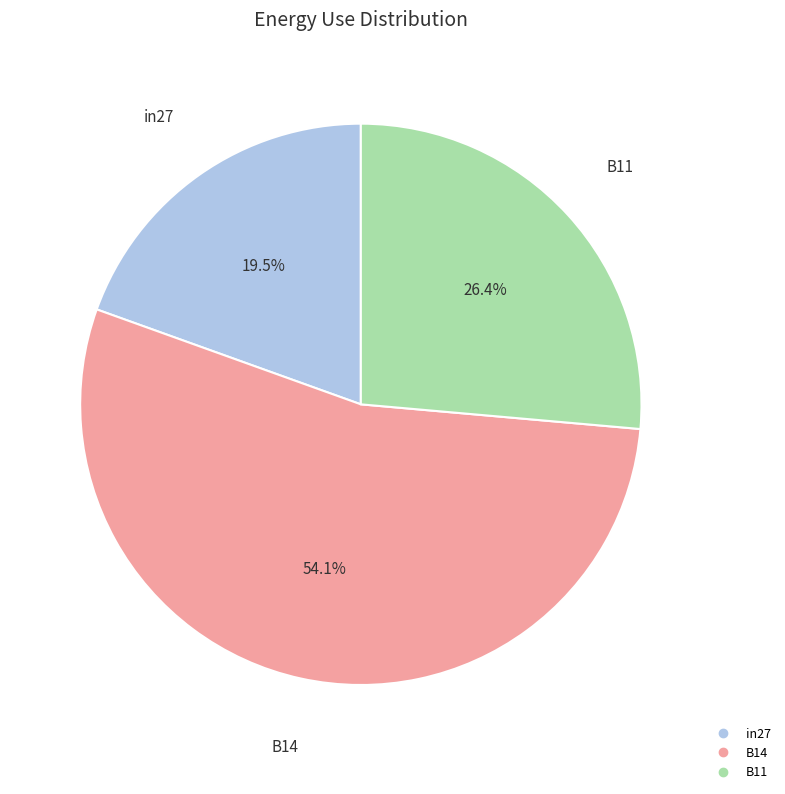

Count the number of slices in the pie.

3